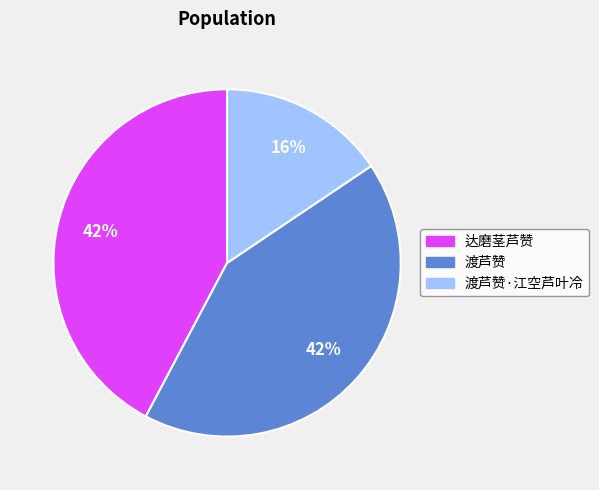

Combined, do 渡芦赞·江空芦叶冷 and 渡芦赞 account for over 50%?

Yes